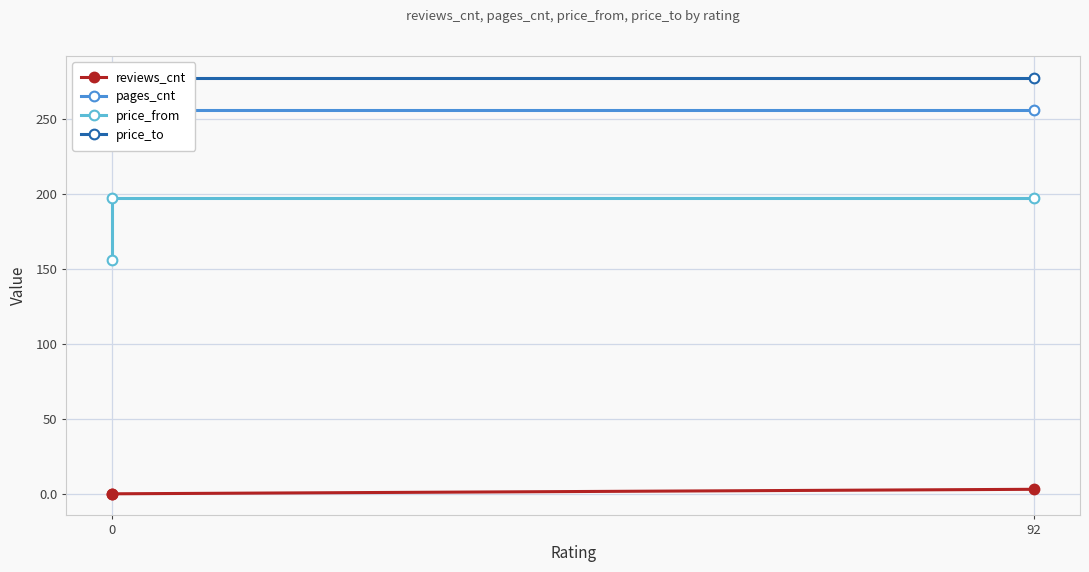

Which series has the largest range (max minus min)?

price_from